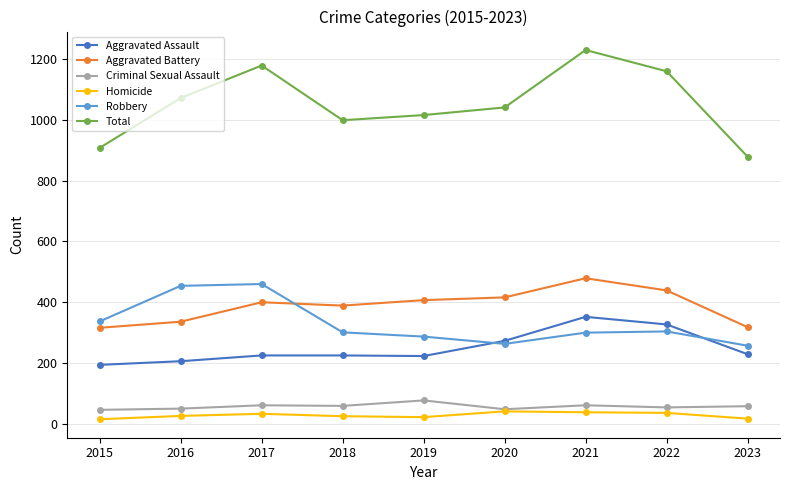

At which label does Criminal Sexual Assault reach its peak?

2019